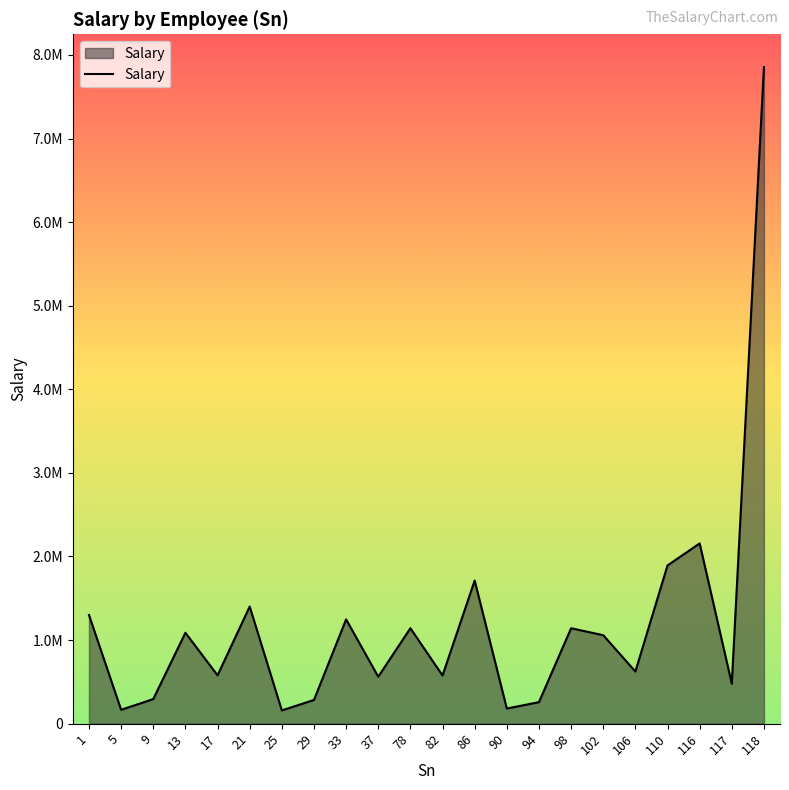

Which label corresponds to the smallest value in the chart?

25